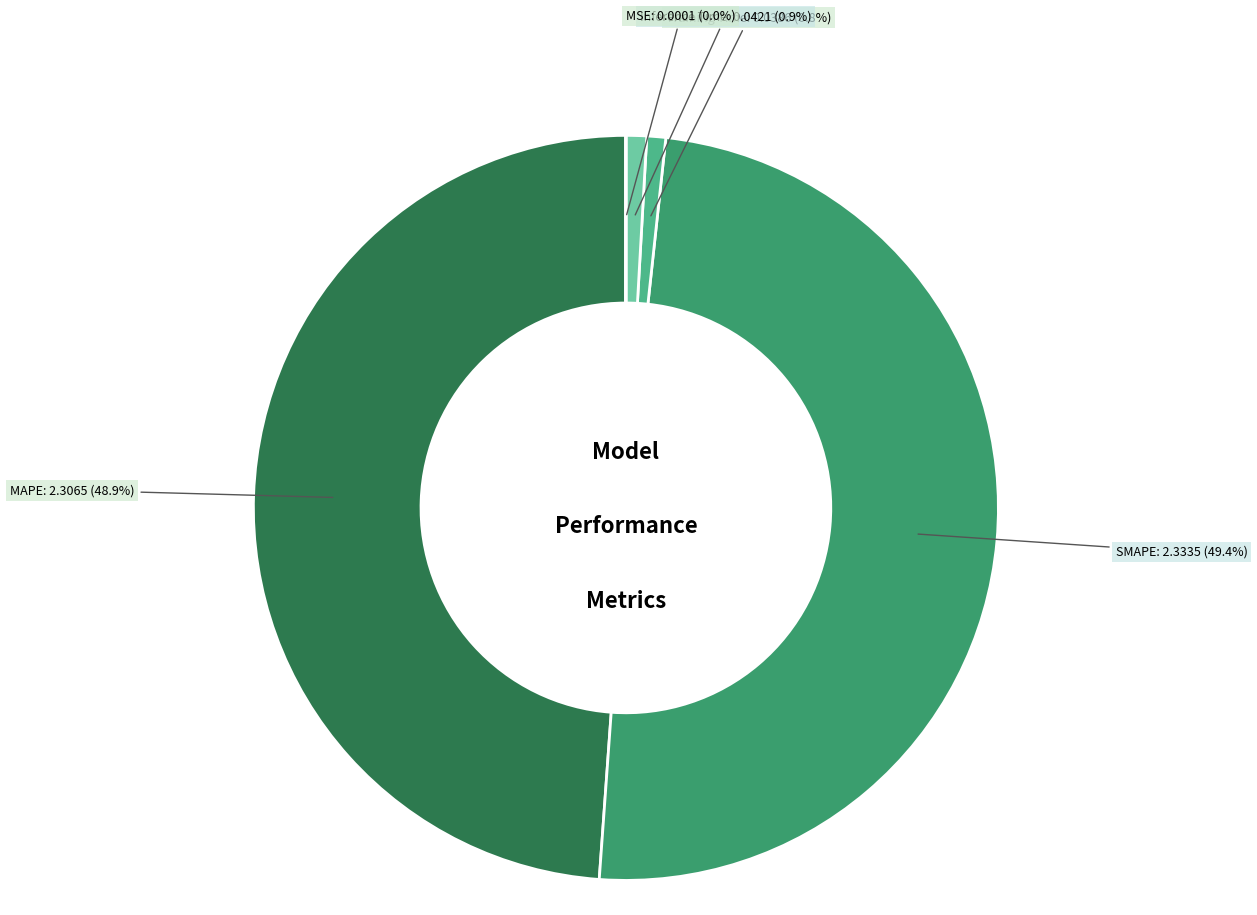

Is there any slice that represents more than half of the pie?

No